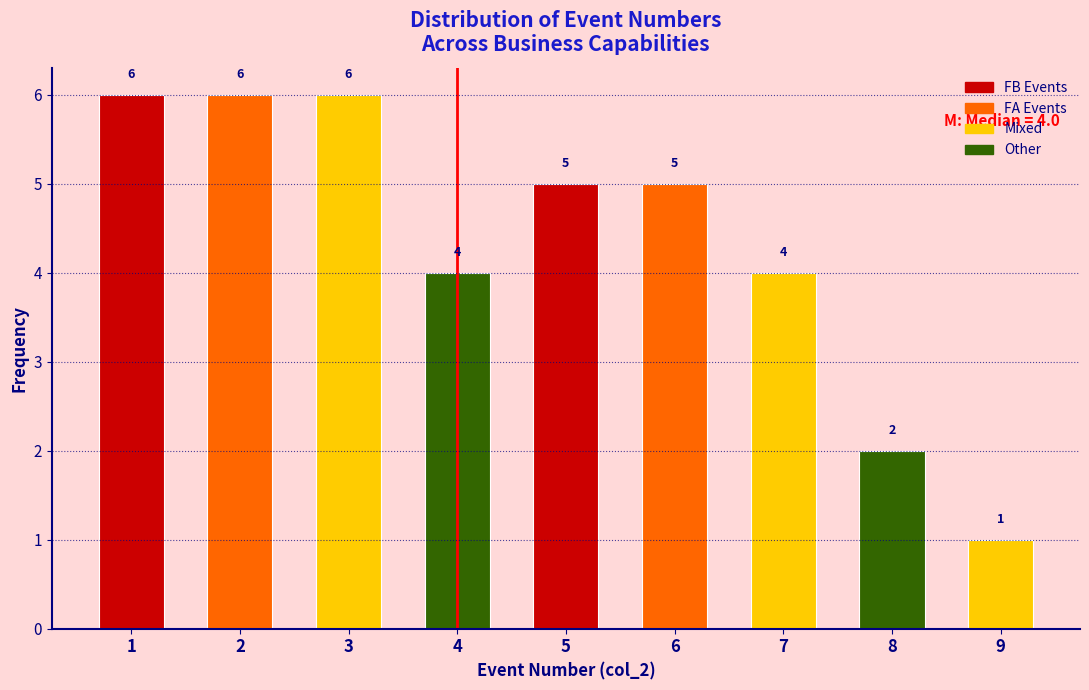

Reading left to right, transcribe this chart: for each bar, give the range it covers on the x-axis and its height.

0.5 to 1.5: 6
1.5 to 2.5: 6
2.5 to 3.5: 6
3.5 to 4.5: 4
4.5 to 5.5: 5
5.5 to 6.5: 5
6.5 to 7.5: 4
7.5 to 8.5: 2
8.5 to 9.5: 1